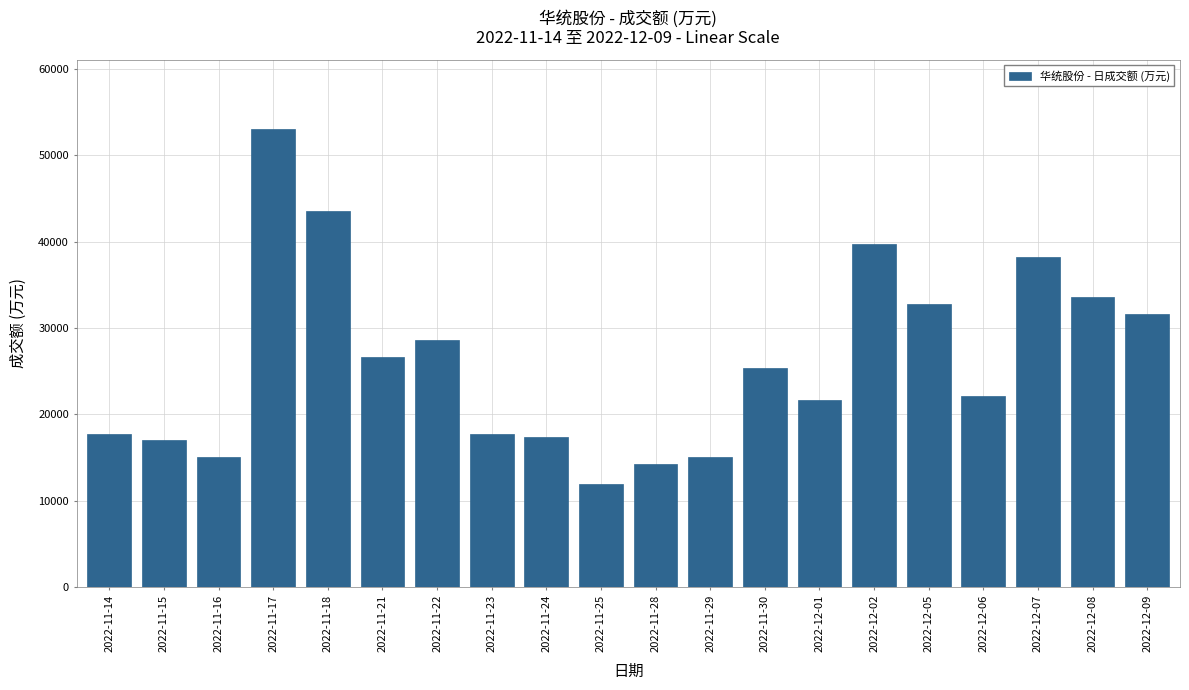

The value at 2022-12-06 is 4439. True or false?

False